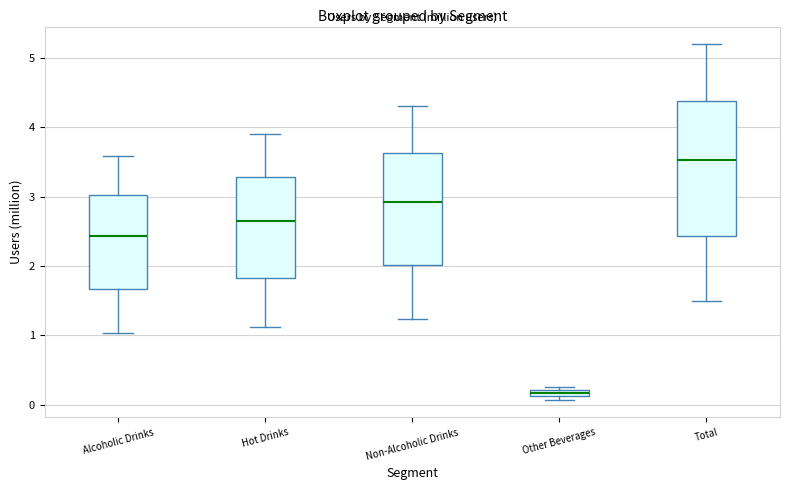

Which box's median line is the lowest?

Other Beverages